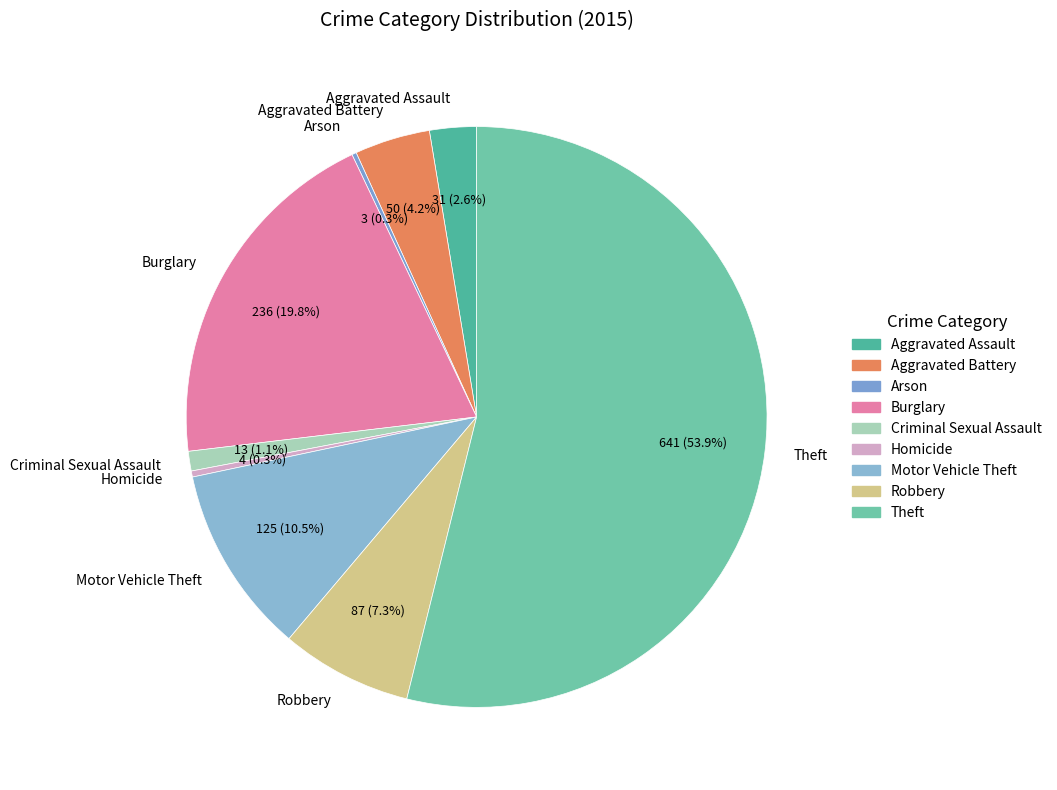

True or false: Motor Vehicle Theft accounts for 1% of the total.

False